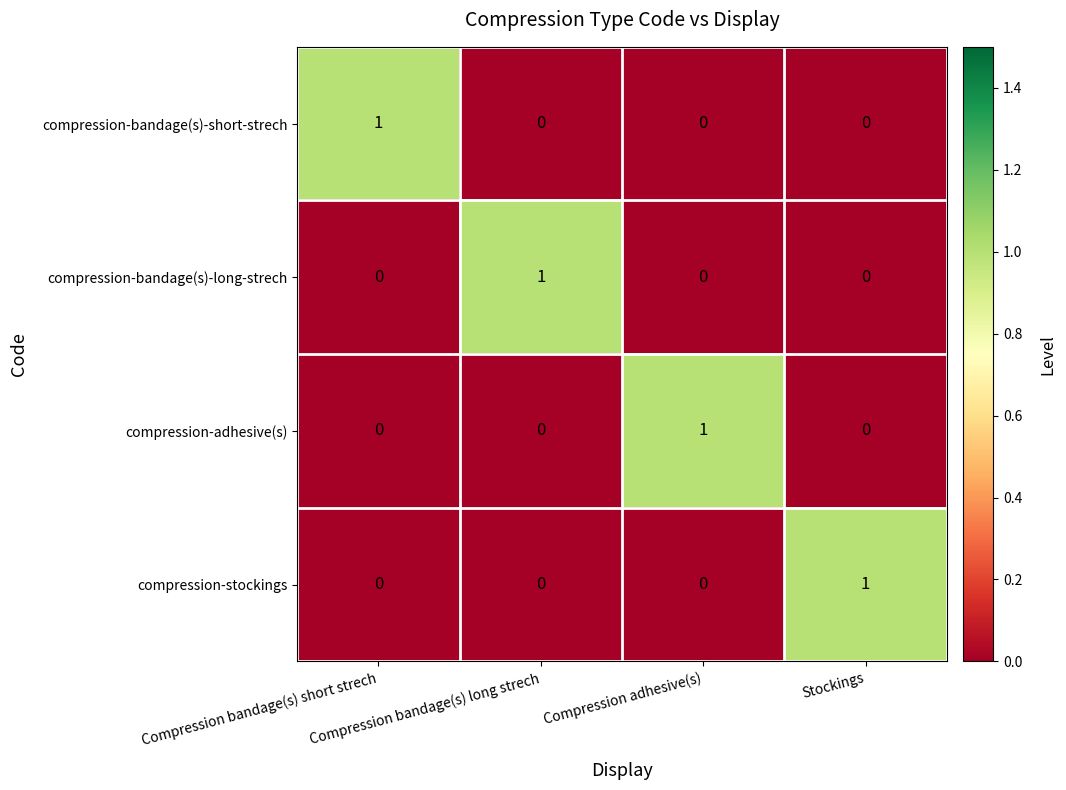

At how many categories does at least one series exceed 0?

4